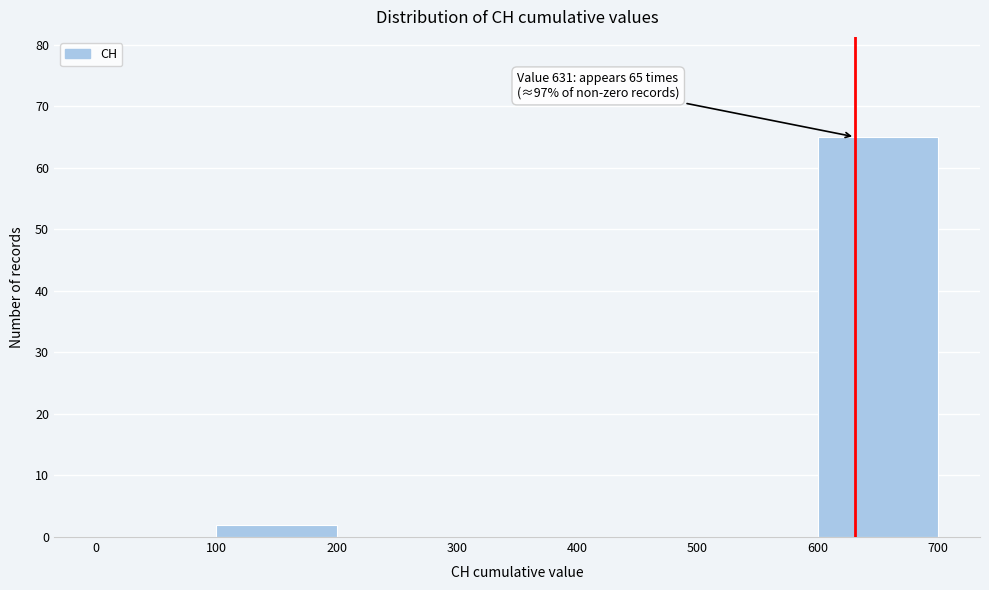

Which range on the x-axis has the tallest bar?

600 to 700